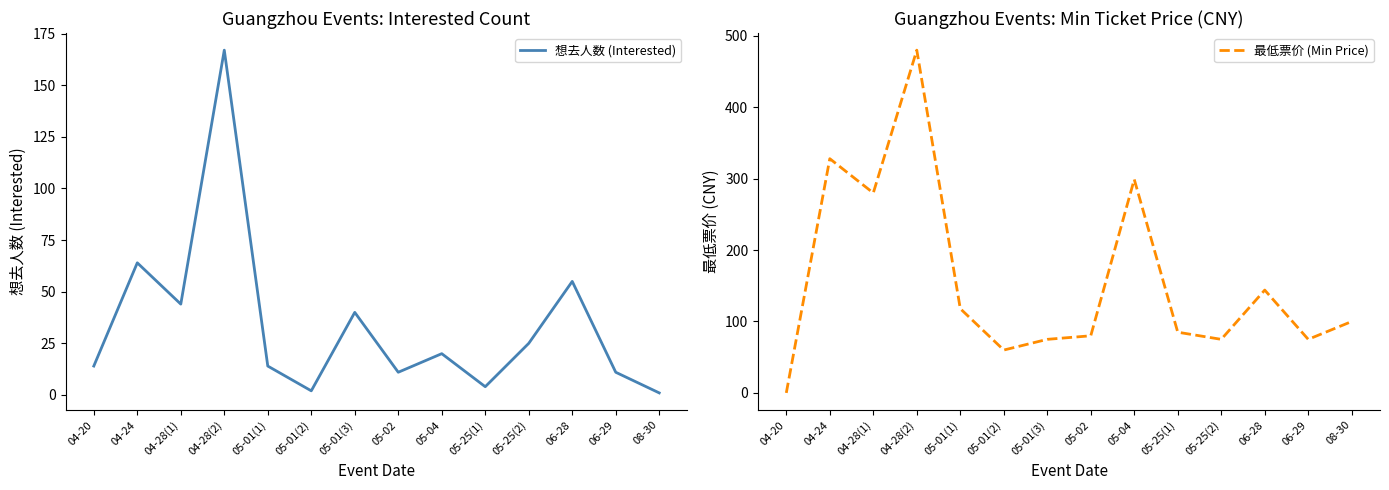

List the labels in order of 最低票价 (Min Price) value, largest first.

04-28(2), 04-24, 05-04, 04-28(1), 06-28, 05-01(1), 08-30, 05-25(1), 05-02, 05-01(3), 05-25(2), 06-29, 05-01(2), 04-20